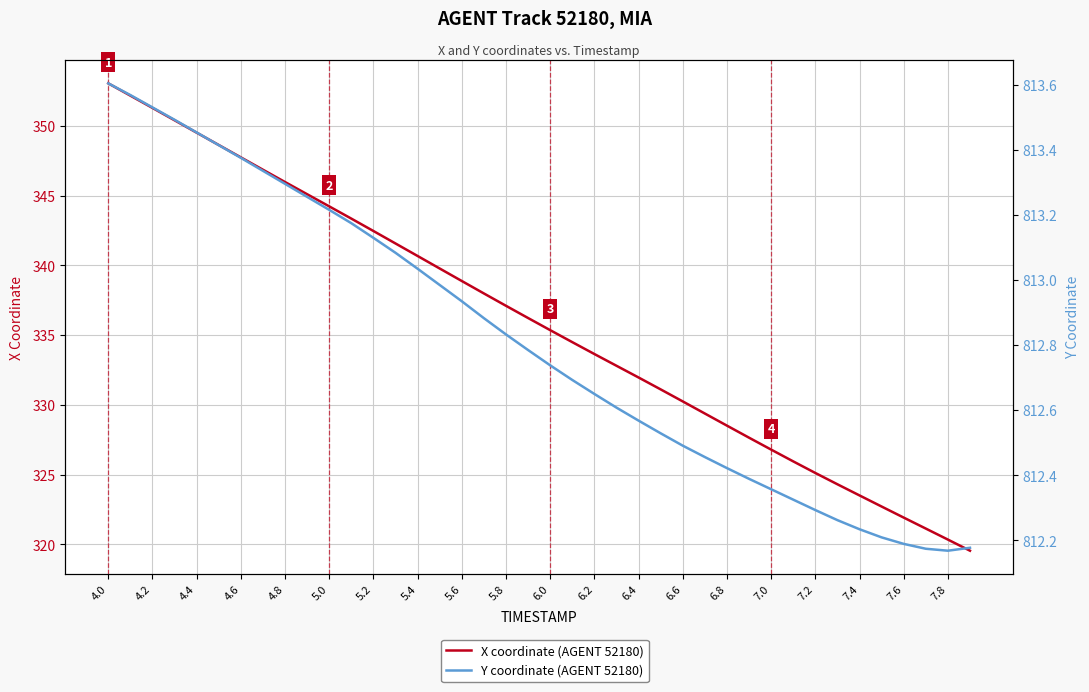

List the series in order of their overall mean, lowest first.

X coordinate (AGENT 52180), Y coordinate (AGENT 52180)